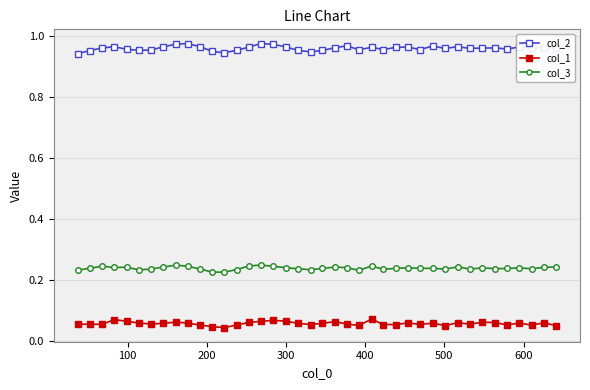

Which series has the widest spread of values?

col_2